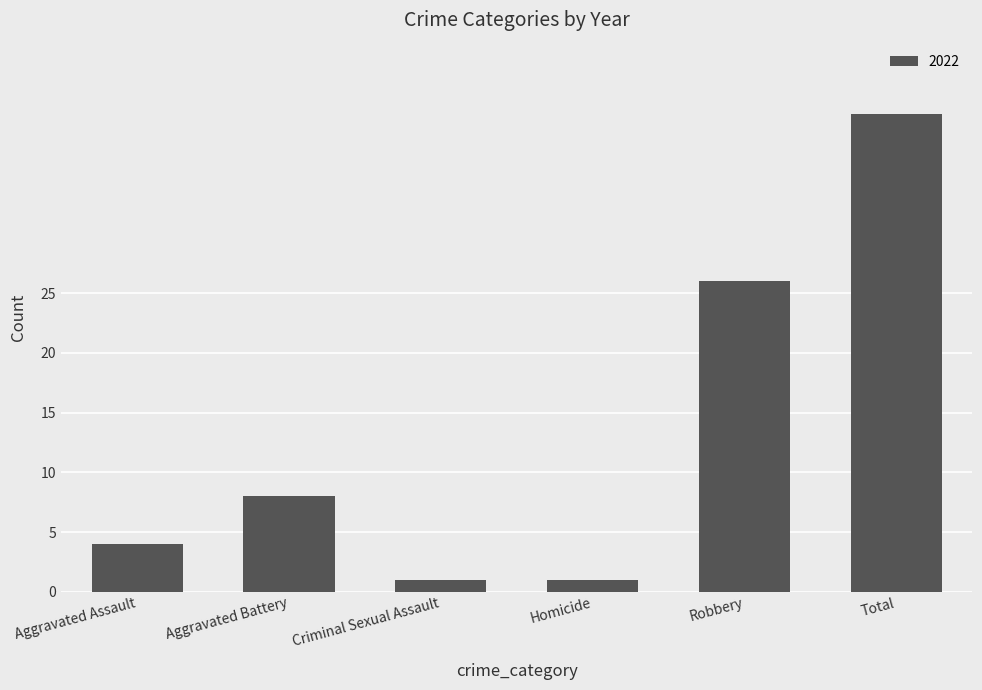

What is the greatest value displayed?

40